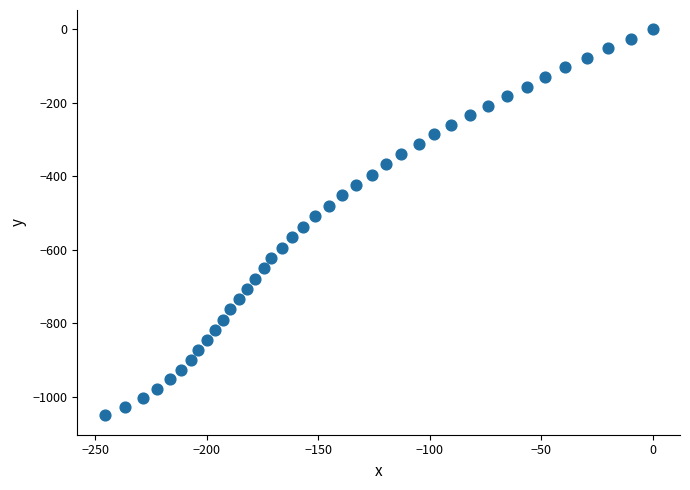

What is the range of X values (max minus min)?

245.7